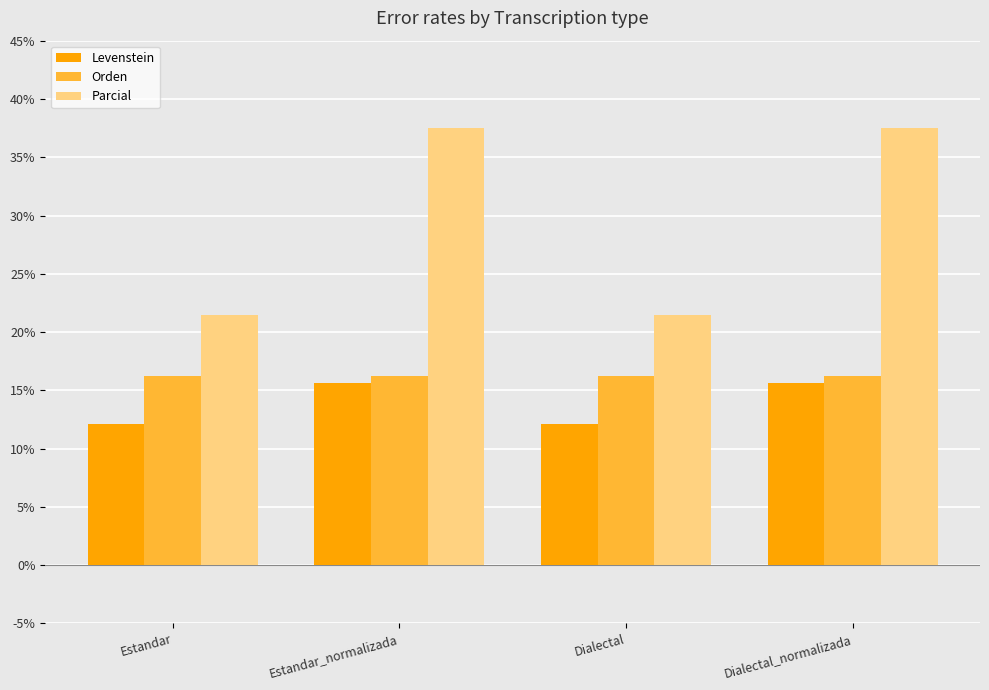

Which series has the largest range (max minus min)?

Parcial